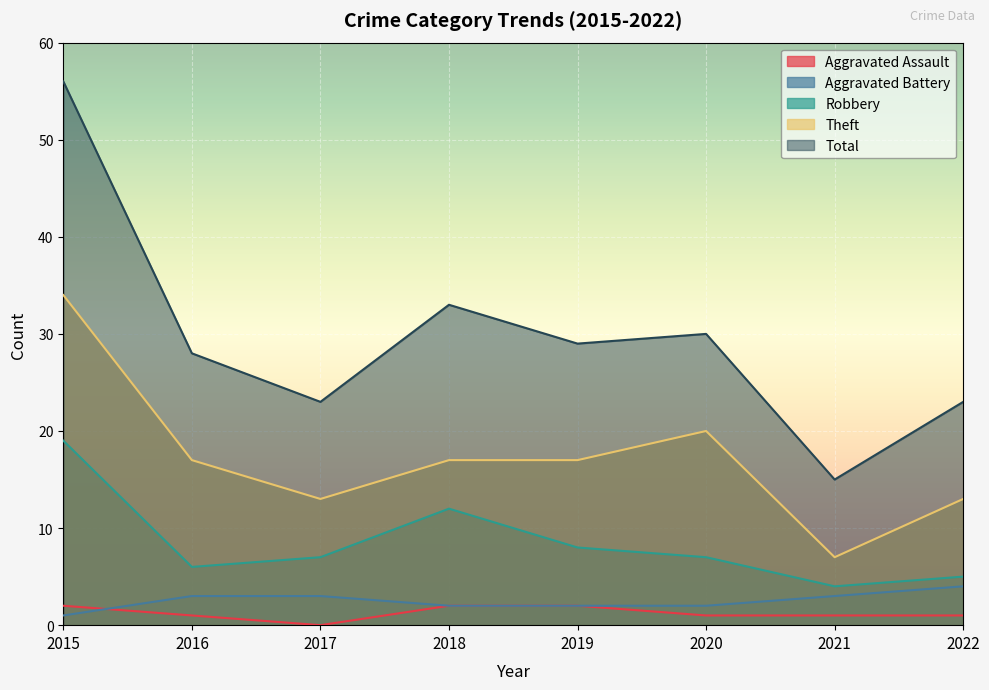

True or false: Theft and Total intersect in this chart.

False